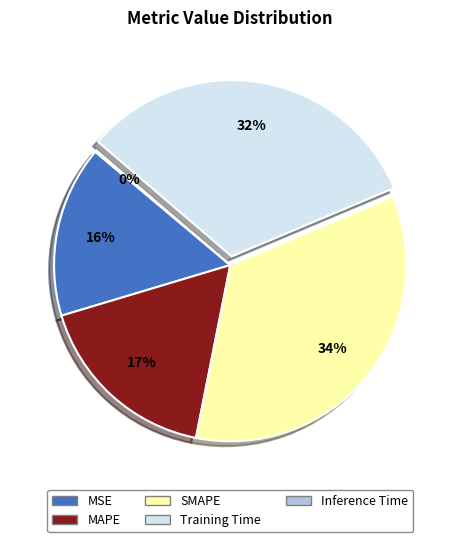

Which has a higher value, MAPE or SMAPE?

SMAPE